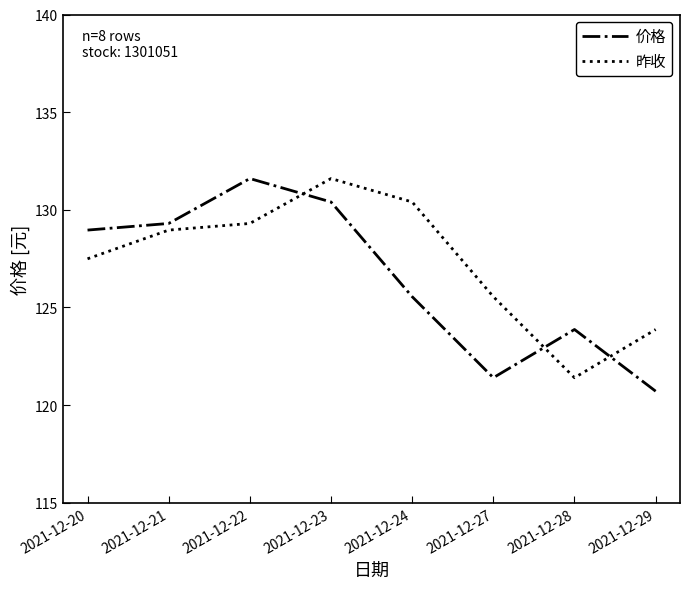

What is the highest value of the 昨收 series?

131.6